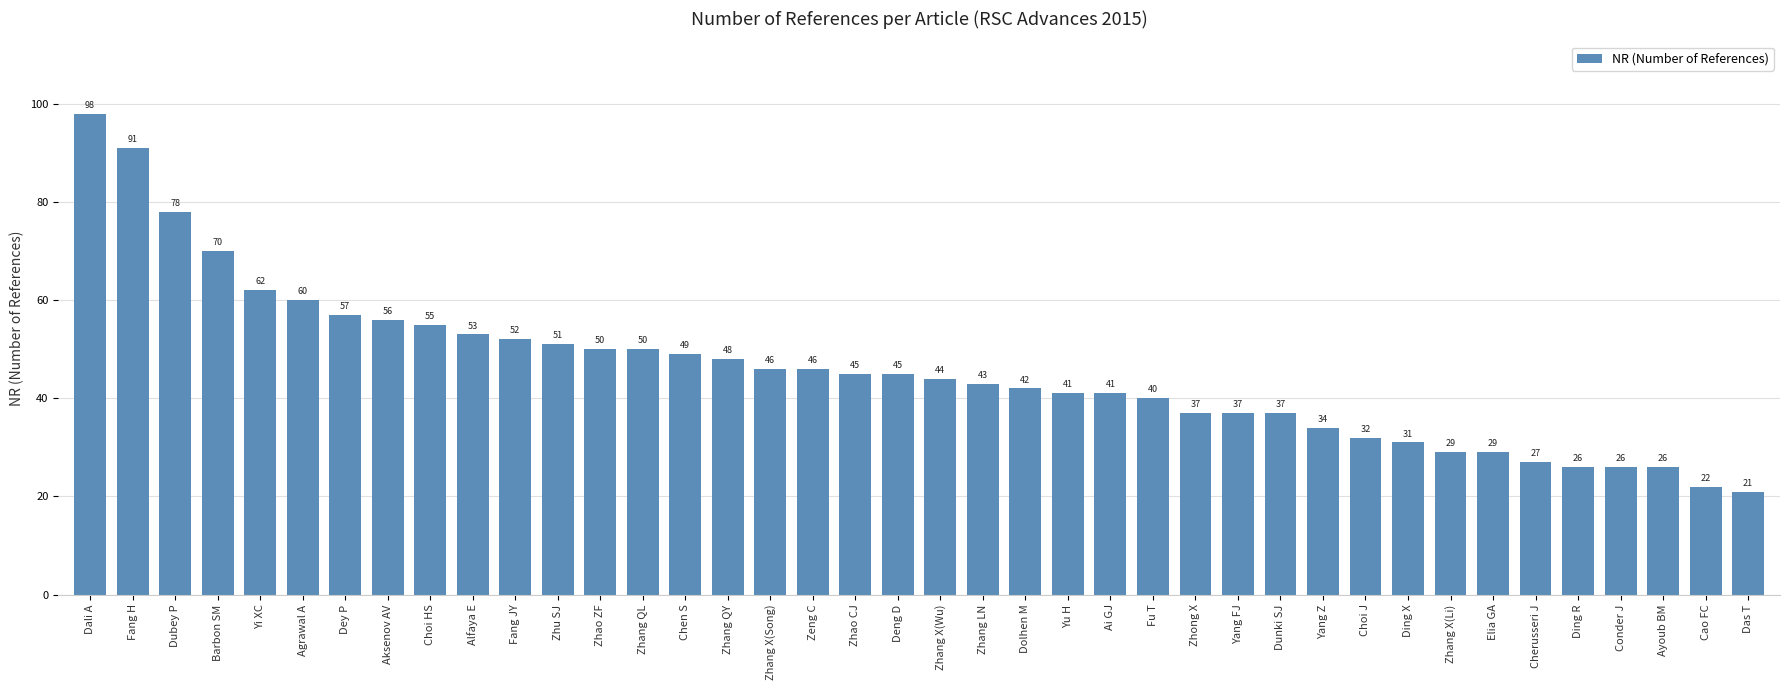

What is the sum of all values?

1827